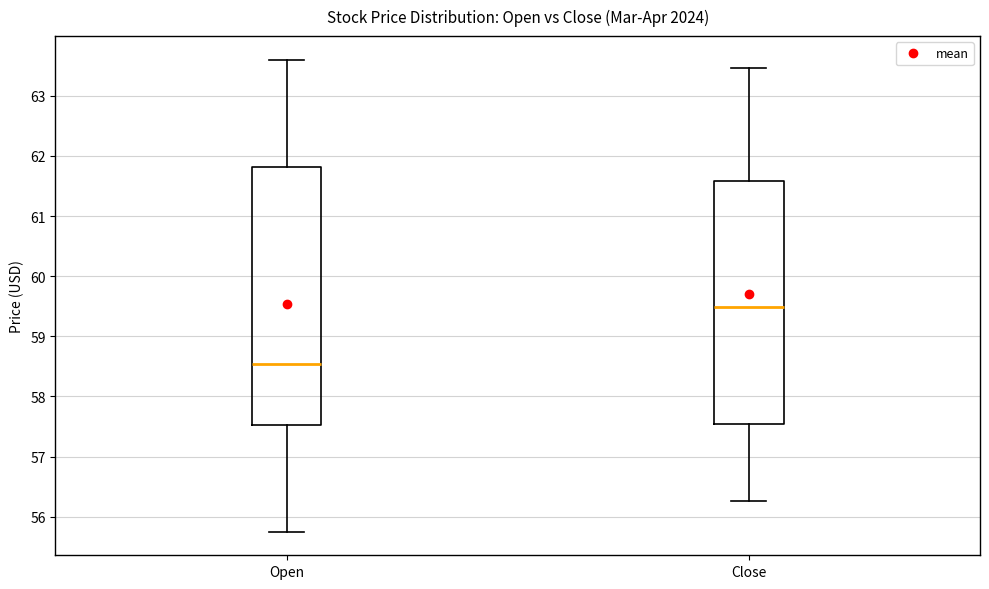

Where does the median line of the box for Close sit on the y-axis? The values are not printed on the chart, so give them approximately, as read against the axis.

59.5